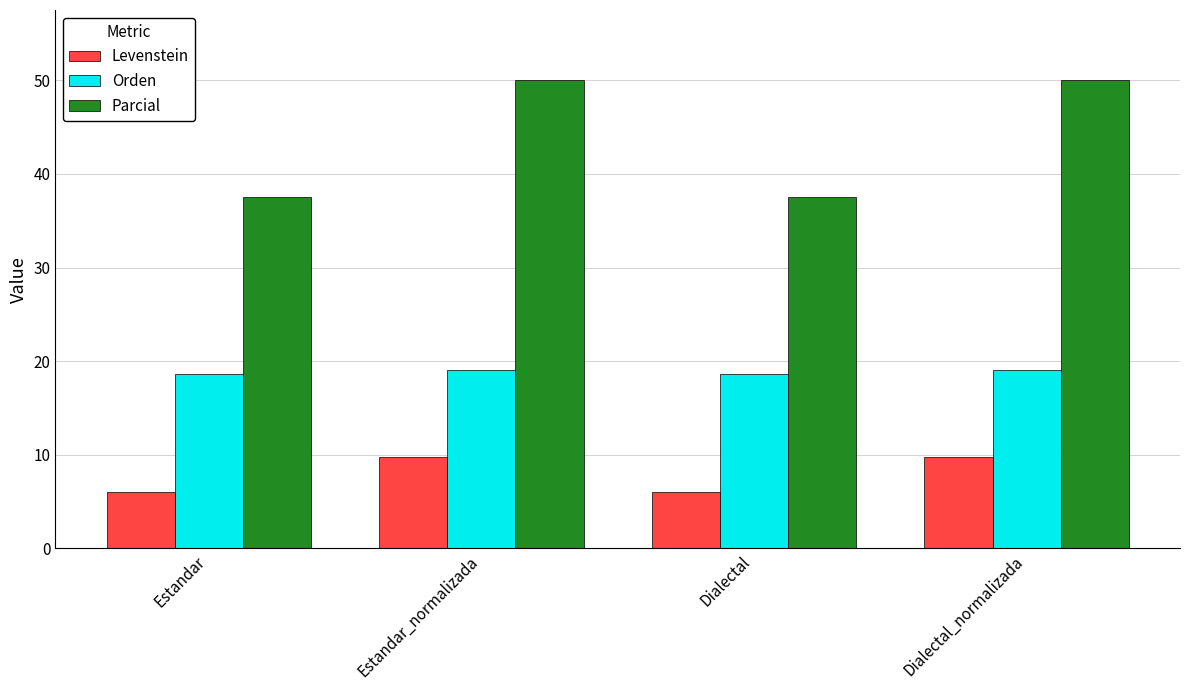

What is the difference between the maximum and second lowest values in the Levenstein series?

3.8